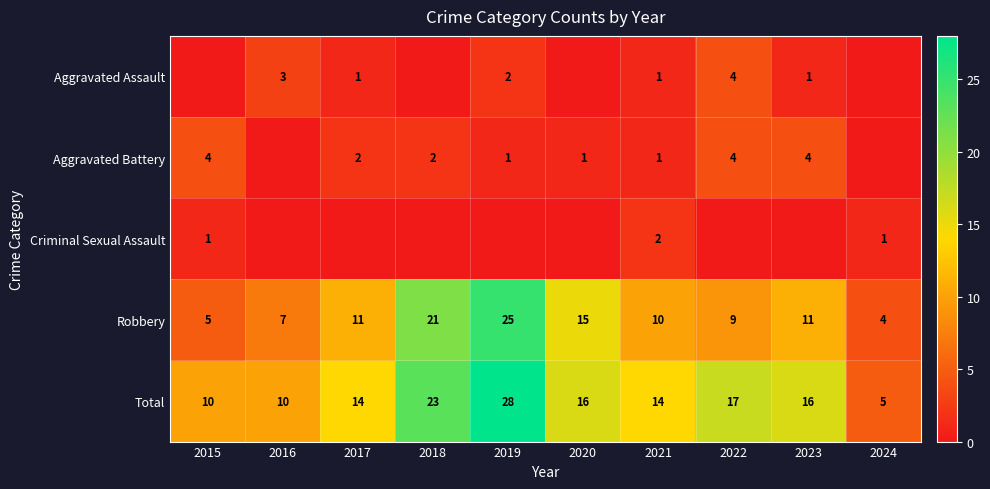

True or false: Aggravated Battery has a value of 2 at 2017.

True